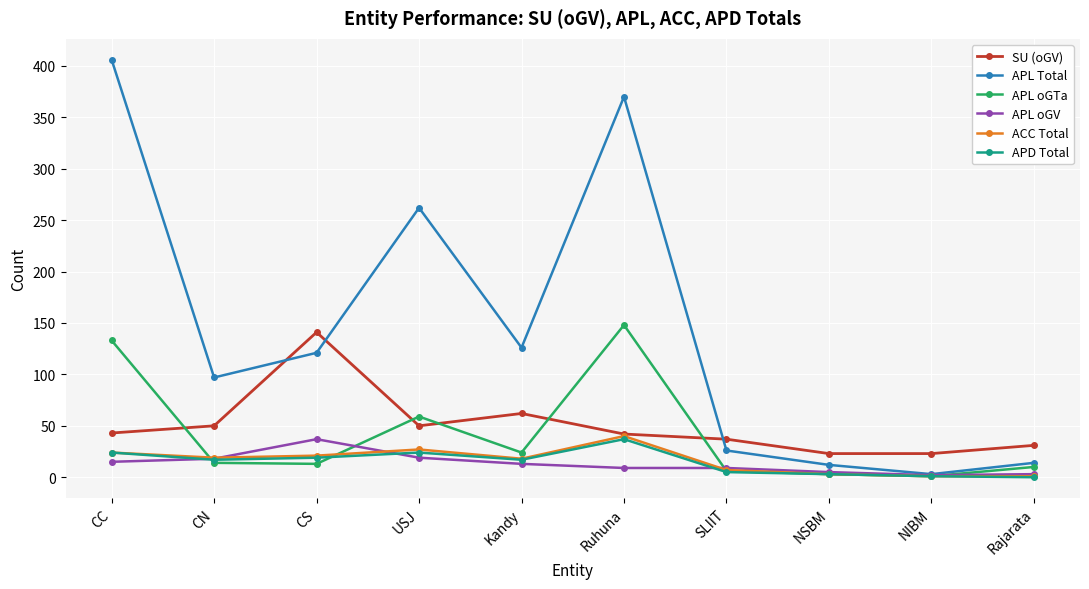

How many times do APL oGTa and SU (oGV) cross each other?

5